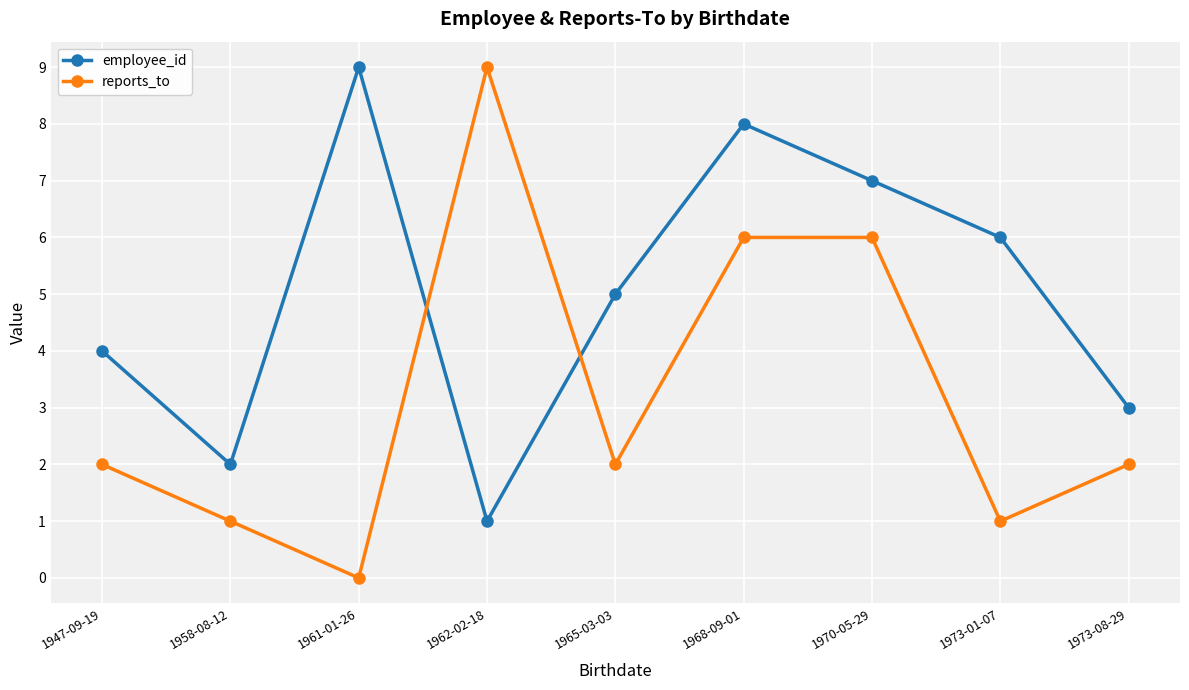

How many times do reports_to and employee_id cross each other?

2